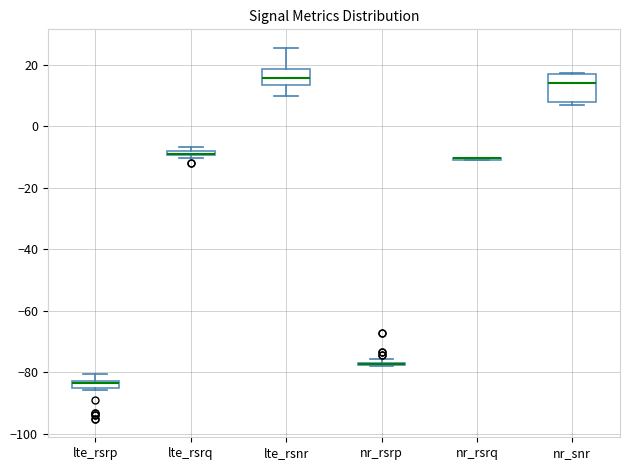

Where is the lower edge of the box for lte_rsnr on the y-axis? The values are not printed on the chart, so give them approximately, as read against the axis.

14